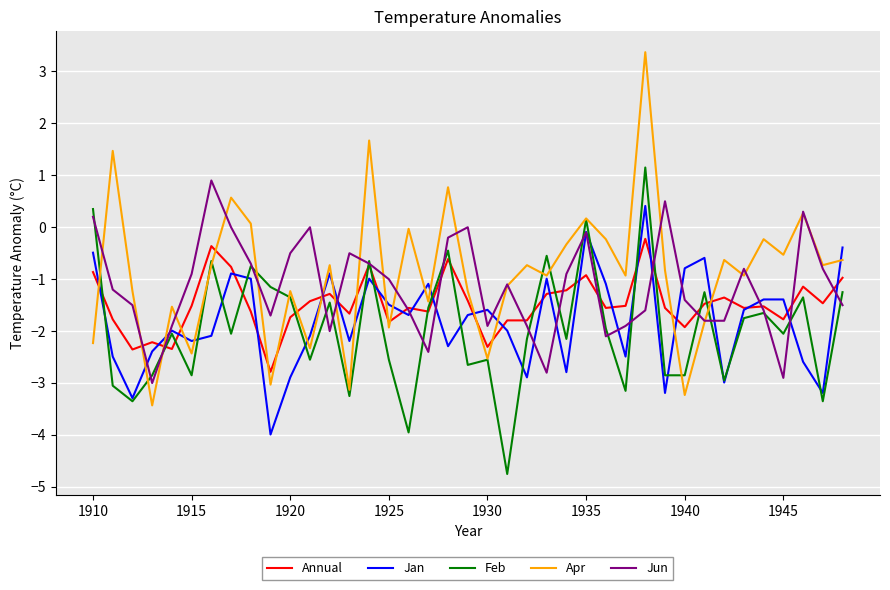

Rank the series by their average value, from lowest to highest.

Feb, Jan, Annual, Jun, Apr